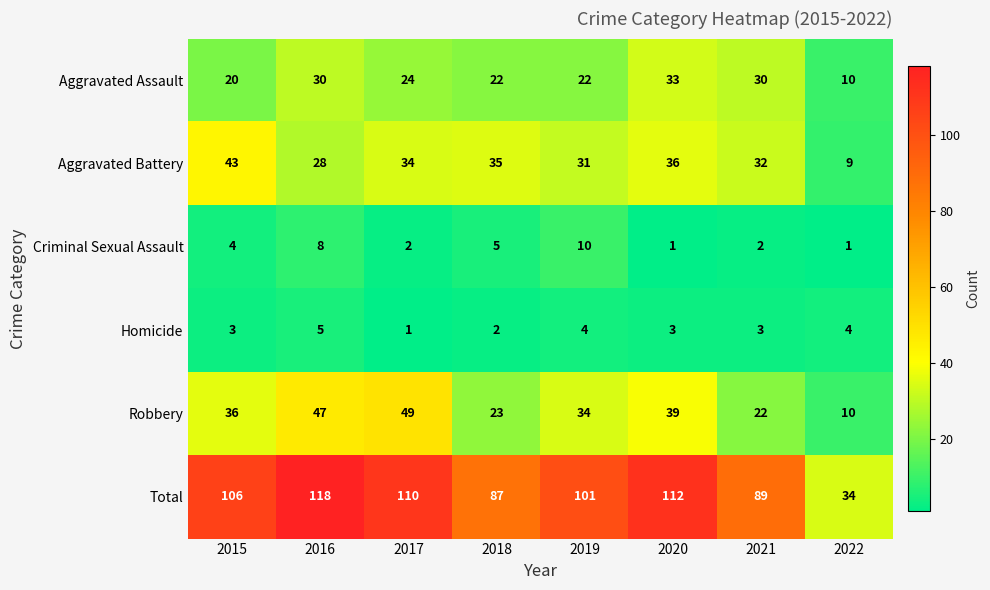

How many data points in Criminal Sexual Assault are less than 4?

4